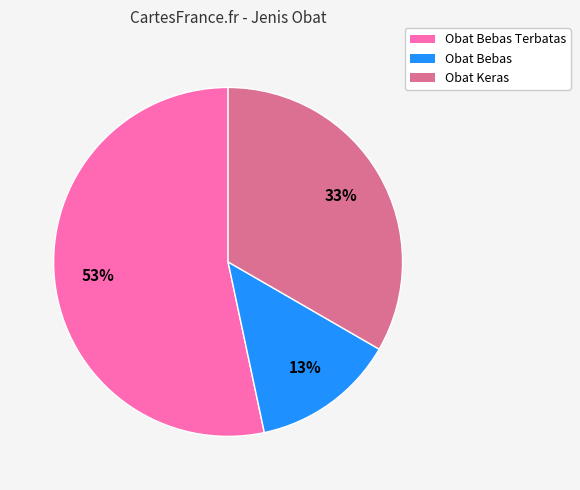

Which slice is the largest?

Obat Bebas Terbatas